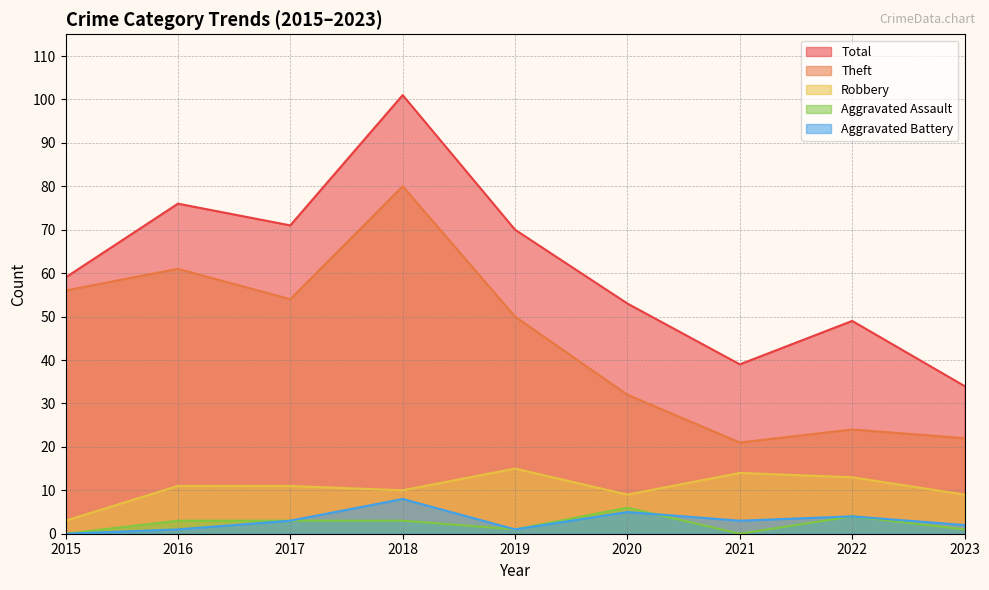

Which series changed the most between 2021 and 2023?

Robbery